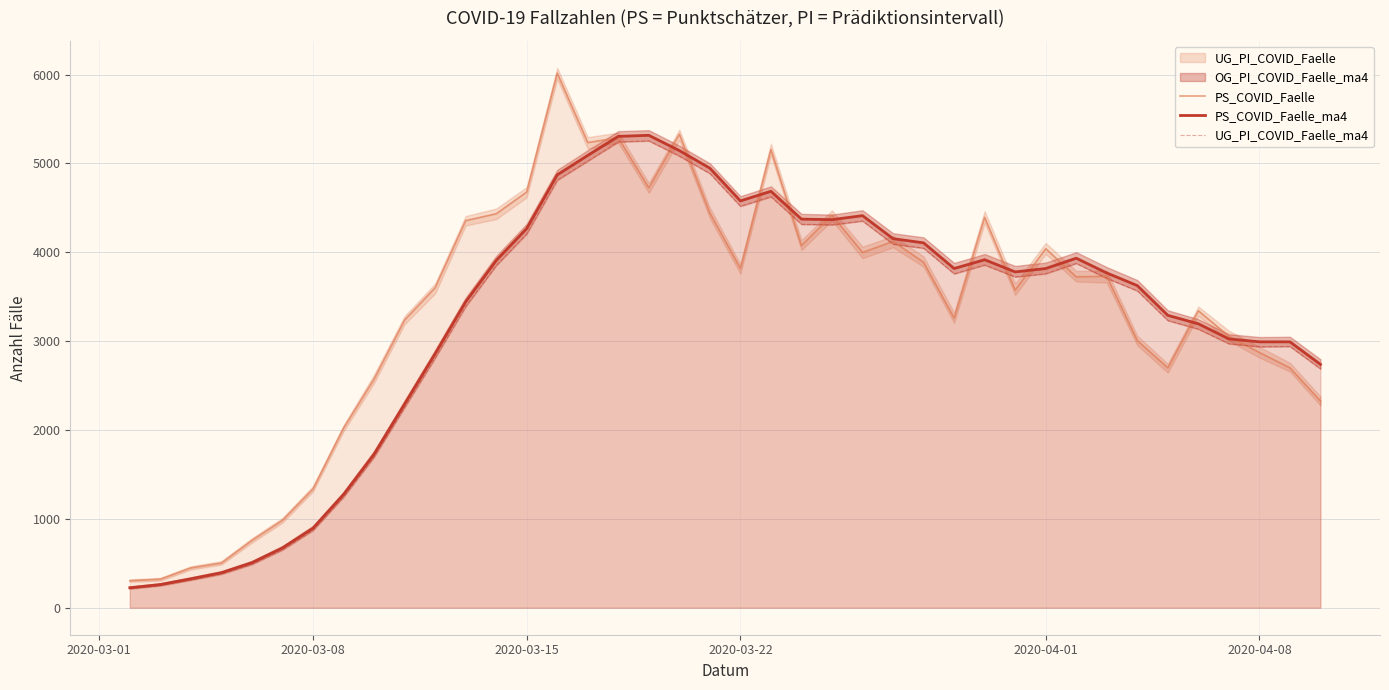

In UG_PI_COVID_Faelle_ma4, how many points are higher than both neighbors (excluding endpoints)?

6